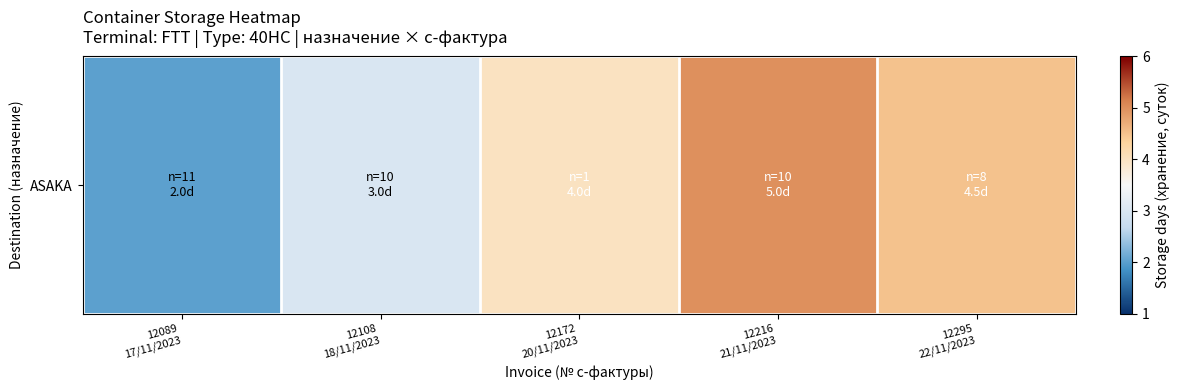

What is the maximum value shown in the chart?

5.0